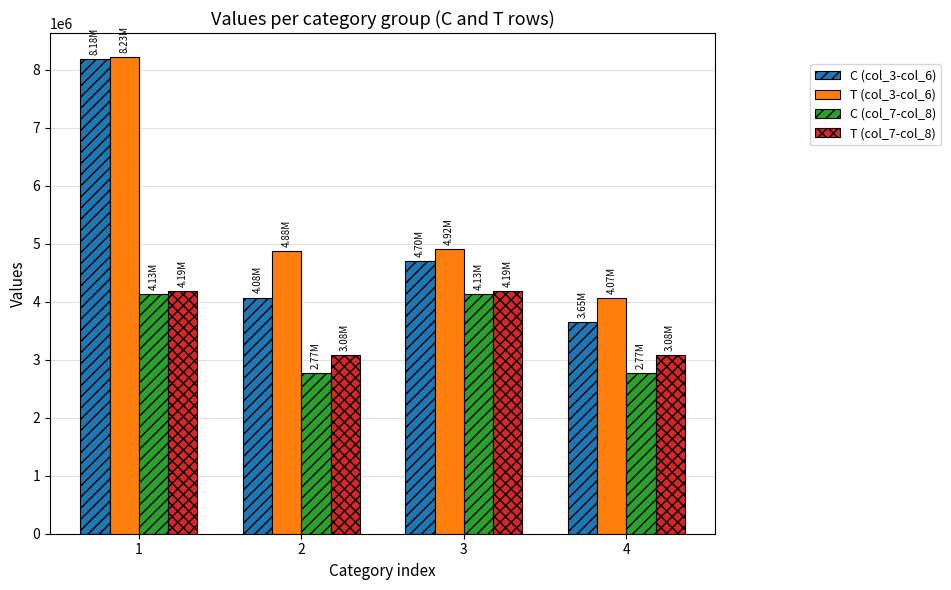

What is the value of the T (col_7-col_8) bar at the 3rd from the left?

4189070